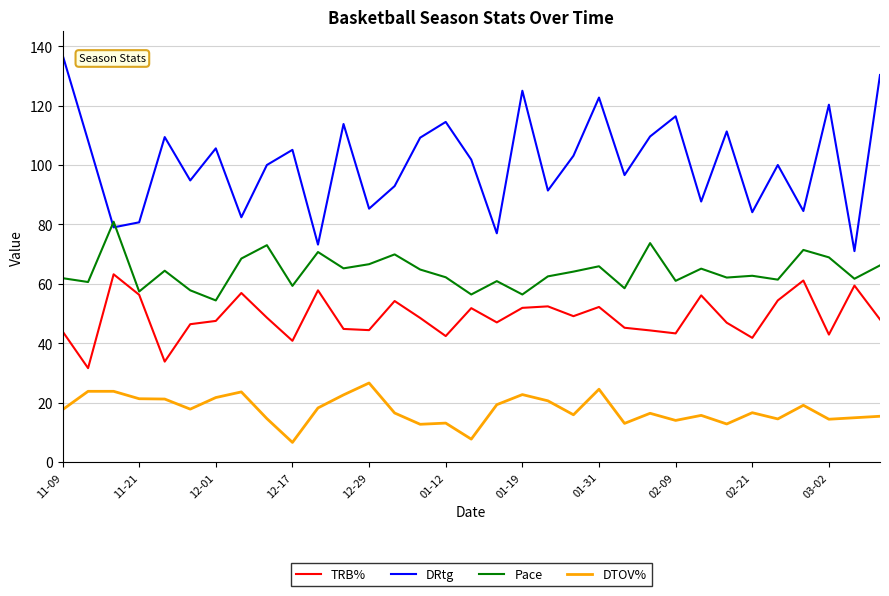

Which series has the largest range (max minus min)?

DRtg